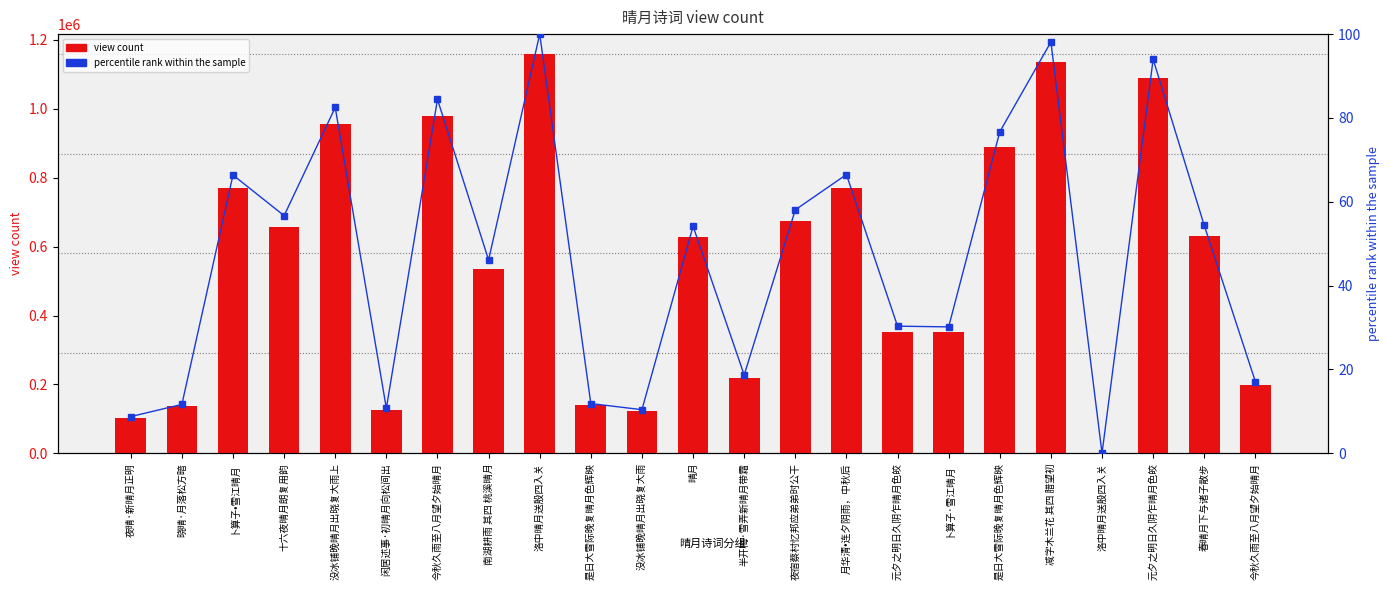

The value of view count at 卜算子·雪江晴月 is 233005.9. True or false?

False